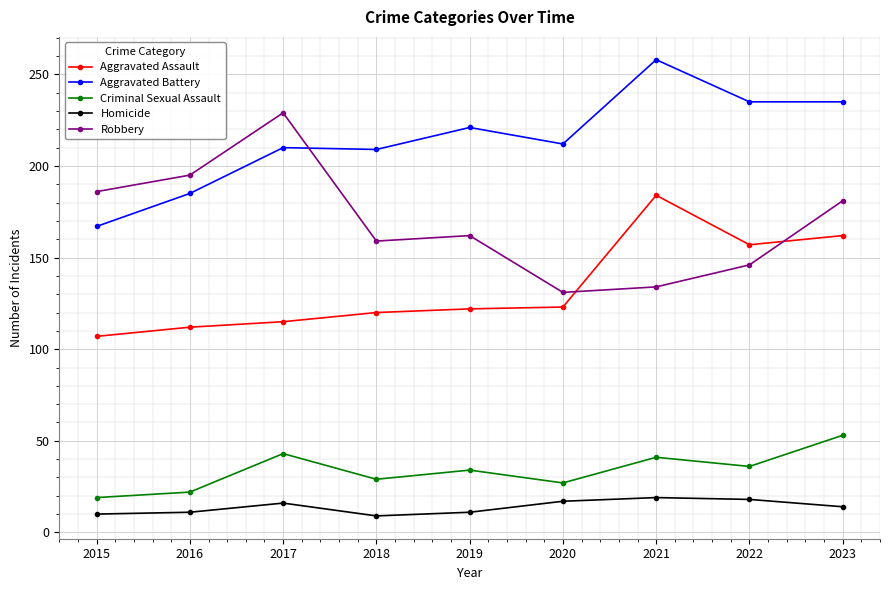

True or false: Aggravated Battery has a value of 221 at 2019.

True